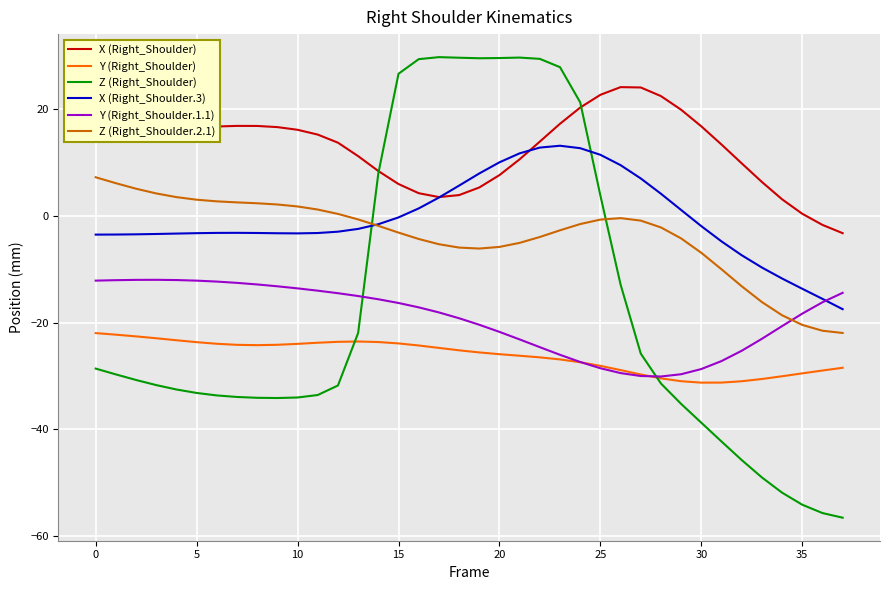

List the series in order of their peak value, lowest first.

Y (Right_Shoulder), Y (Right_Shoulder.1.1), Z (Right_Shoulder.2.1), X (Right_Shoulder.3), X (Right_Shoulder), Z (Right_Shoulder)